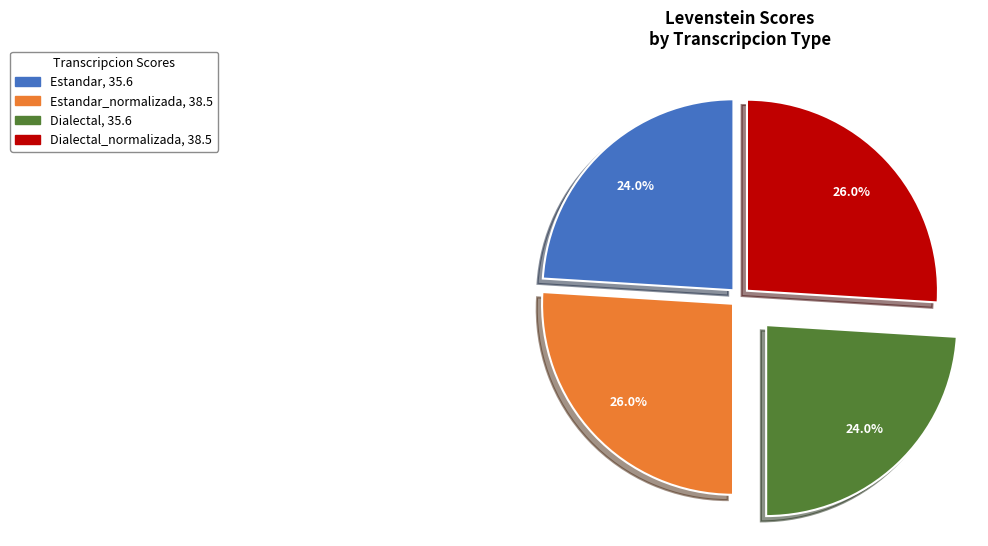

Does any single category account for the majority?

No